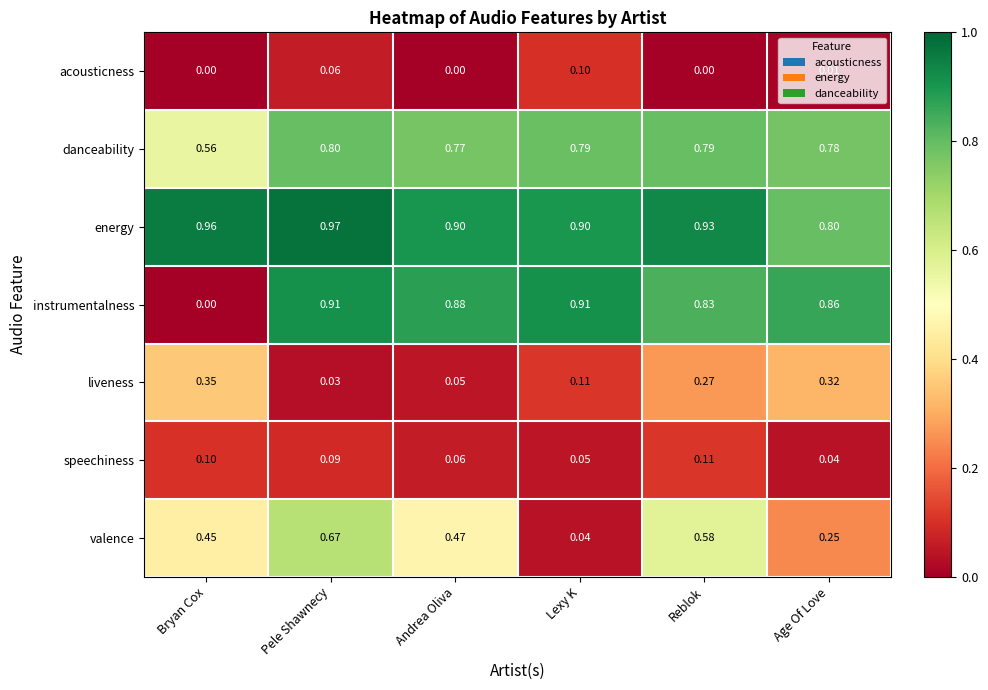

Which series changed the most between Pele Shawnecy and Lexy K?

valence